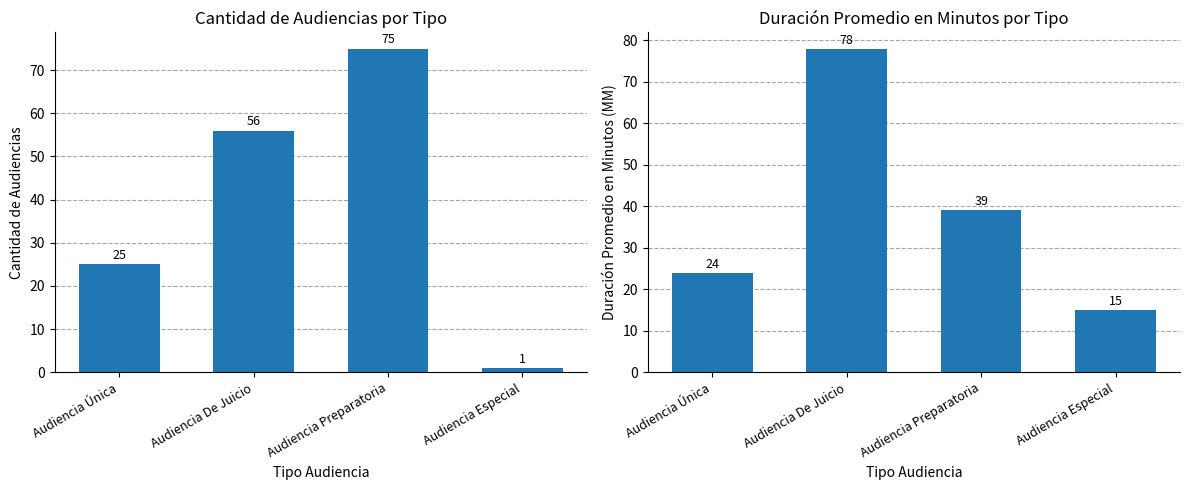

Which series has the largest range (max minus min)?

Cantidad de Audiencias